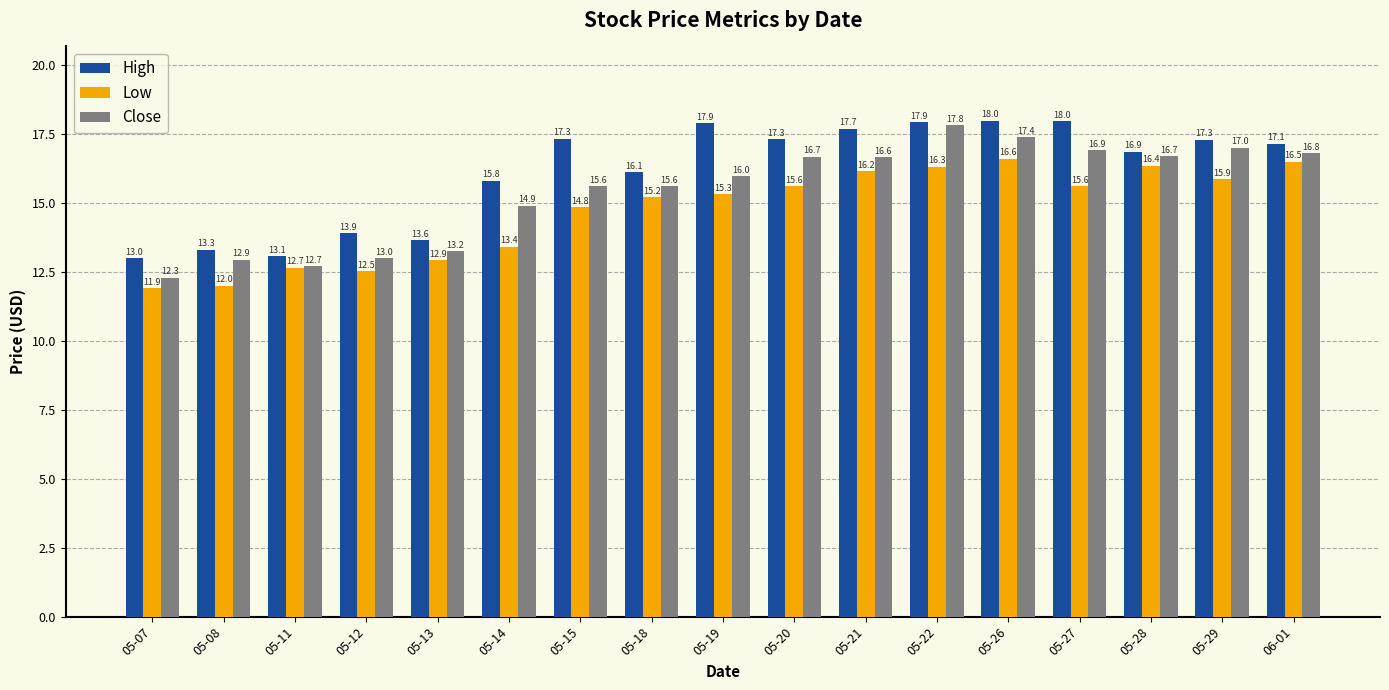

What is the difference between the highest and lowest values at 05-19?

2.6